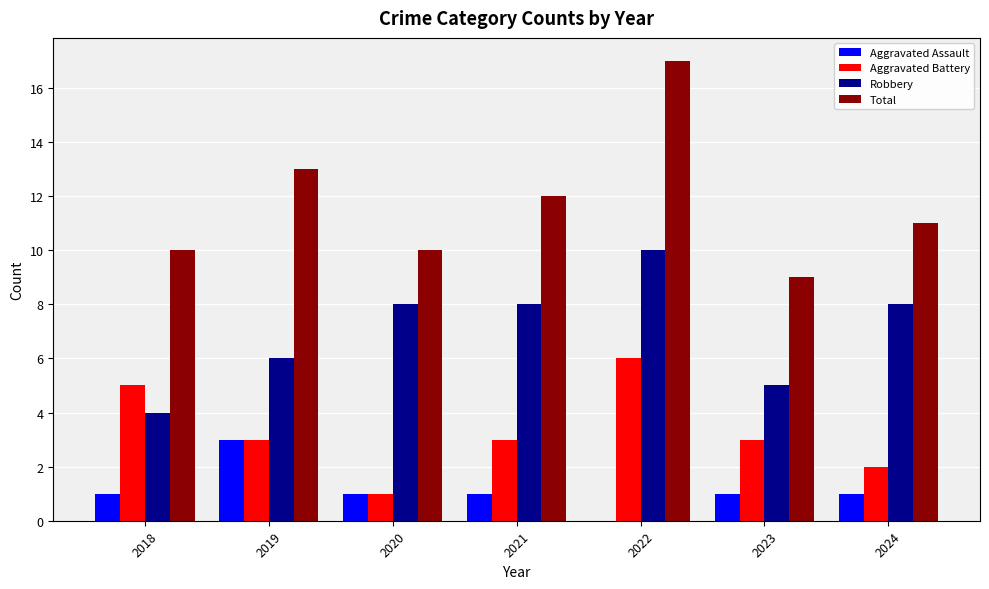

Read the Aggravated Assault value at 2020.

1